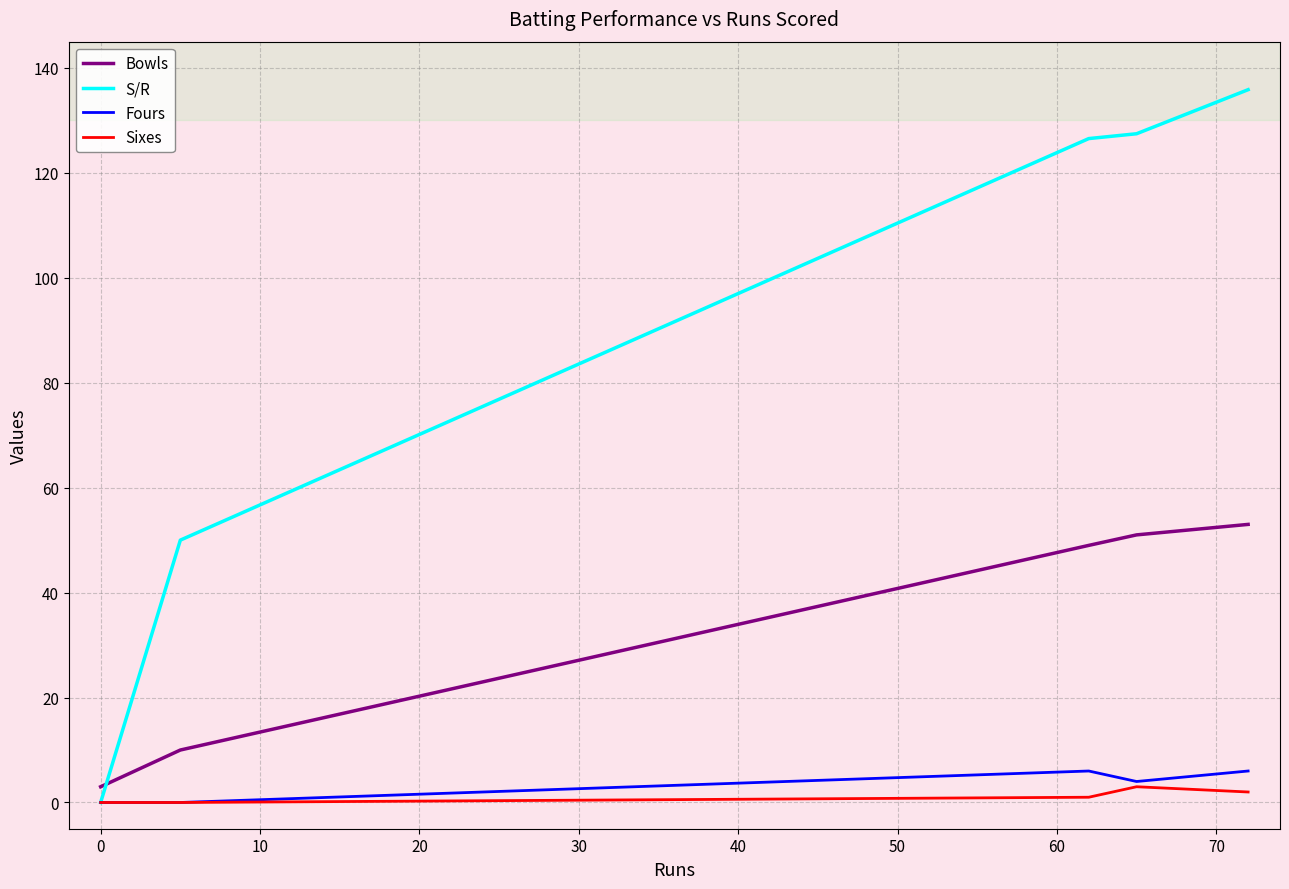

How many values in the Bowls series are below 49?

2